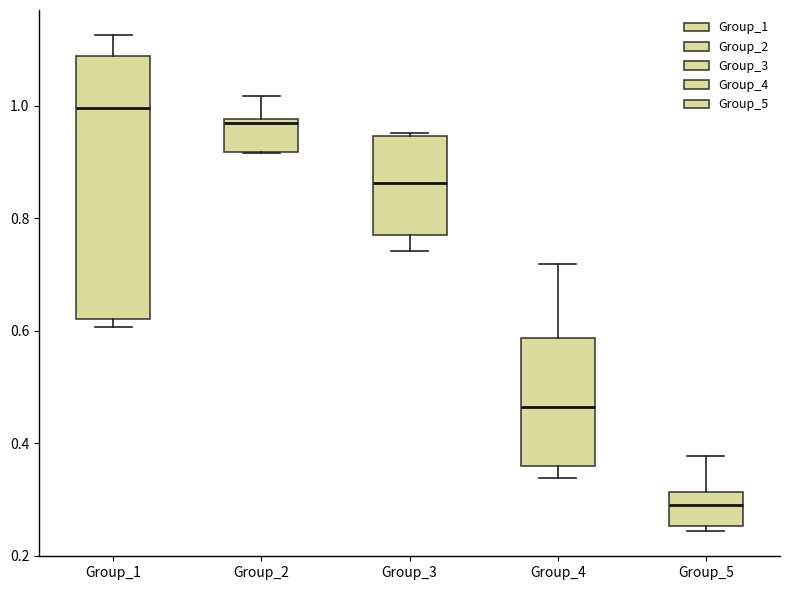

Where does the upper whisker of the box for Group_5 end on the y-axis? The values are not printed on the chart, so give them approximately, as read against the axis.

0.38